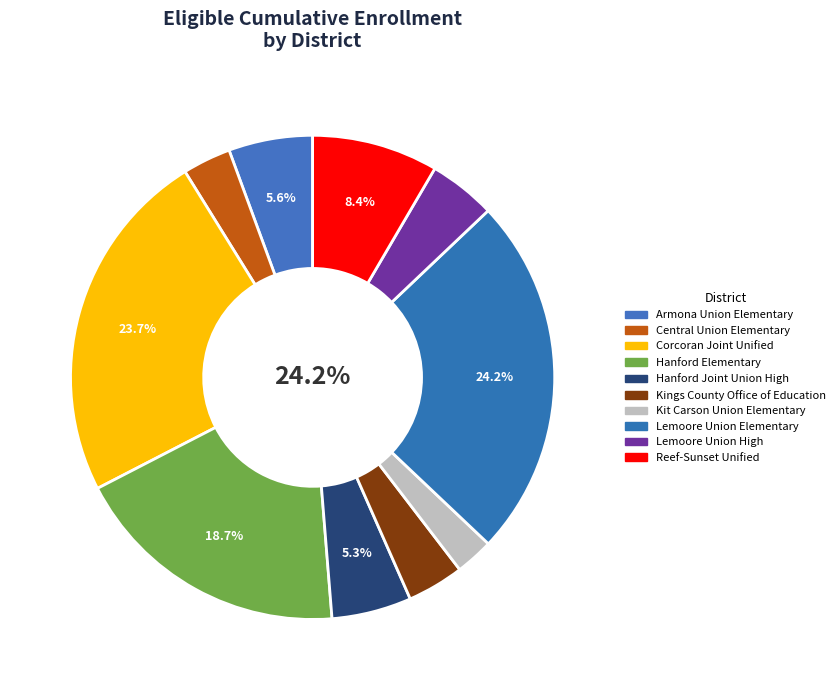

To the nearest percent, what is the difference between the Corcoran Joint Unified and Kings County Office of Education slice percentages?

20%